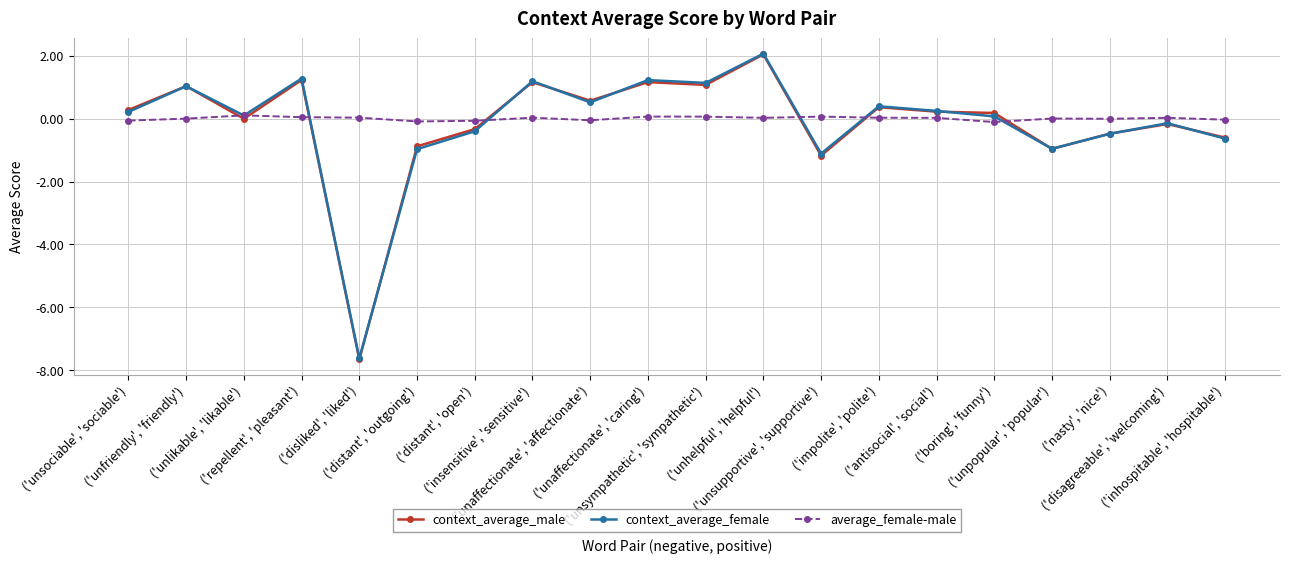

Is it true that context_average_male equals -7.7 at ('disliked', 'liked')?

True